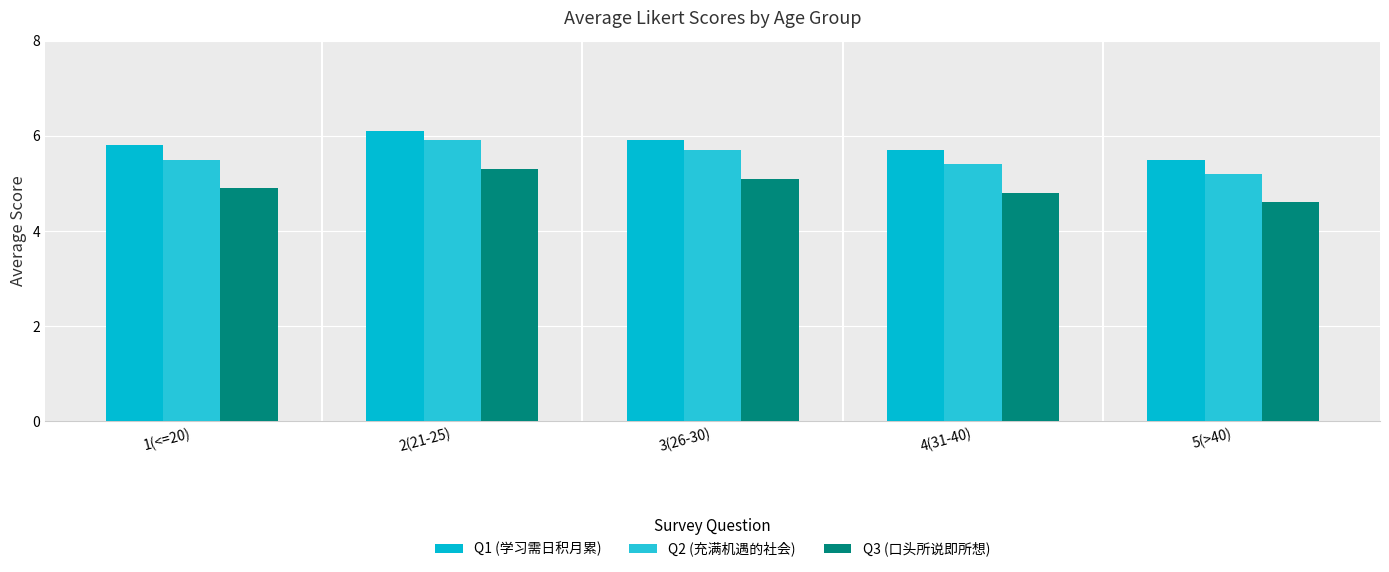

What is the average value of the Q2 (充满机遇的社会) series?

5.5